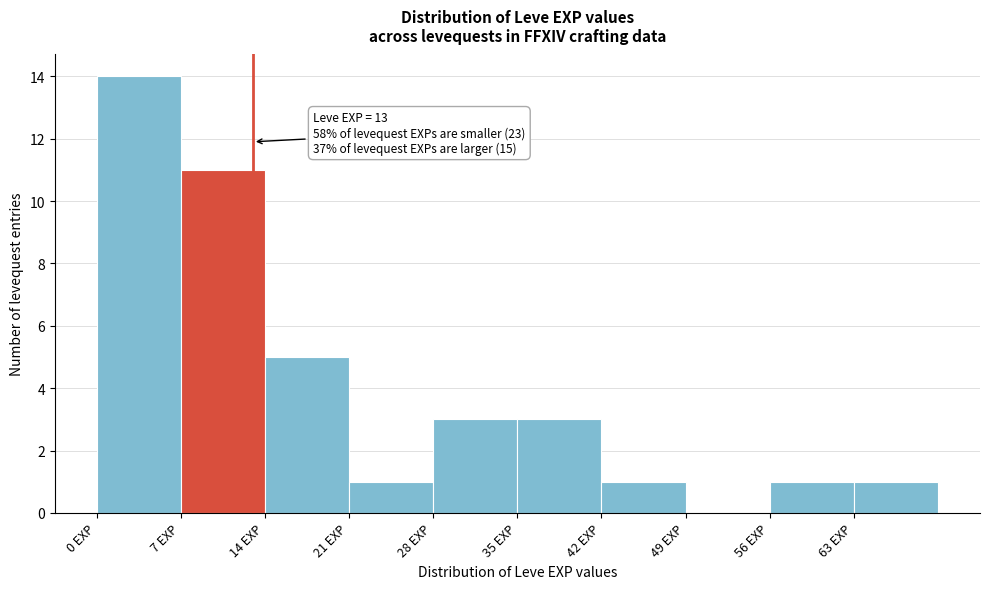

Which range on the x-axis has the tallest bar?

0 to 7